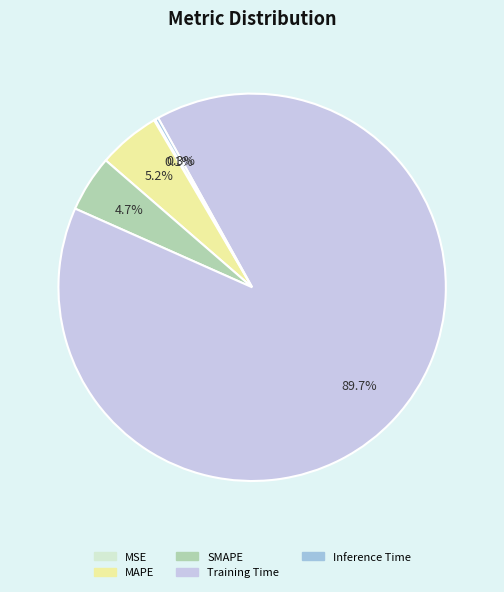

Which slice is the largest?

Training Time